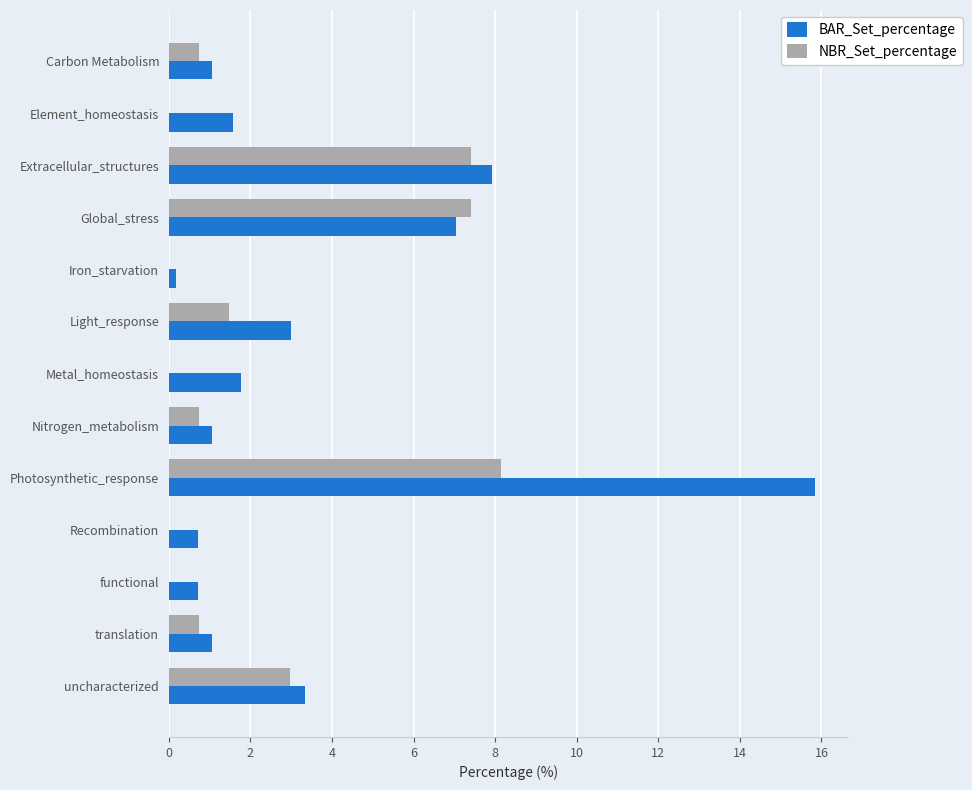

At which category is the sum across all series the highest?

Photosynthetic_response